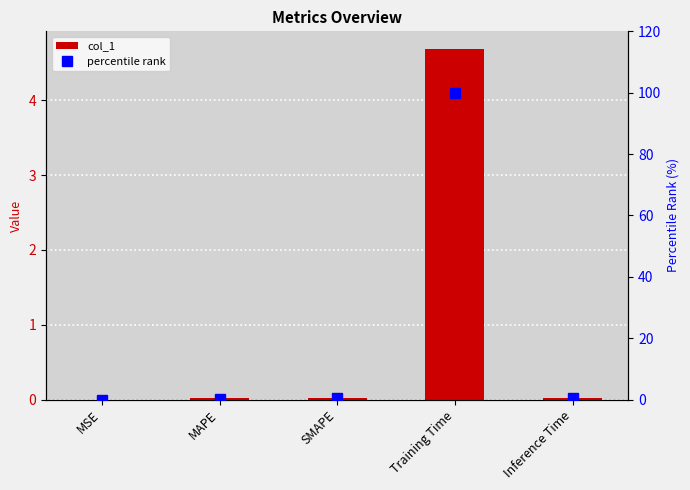

What is the spread (max minus min) of values at SMAPE?

0.3